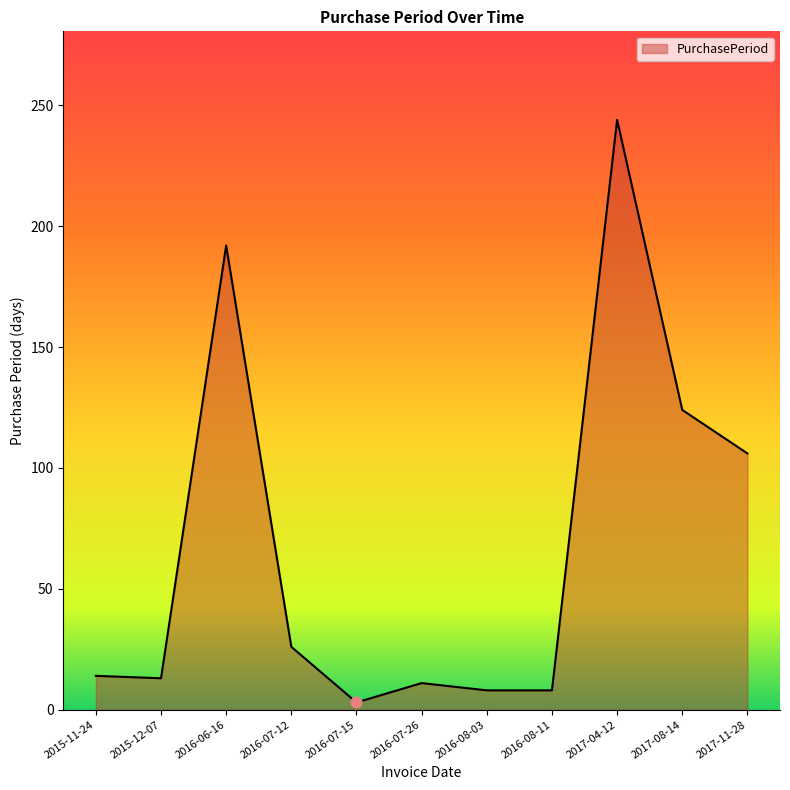

Which has a higher value, 2017-08-14 or 2016-08-03?

2017-08-14